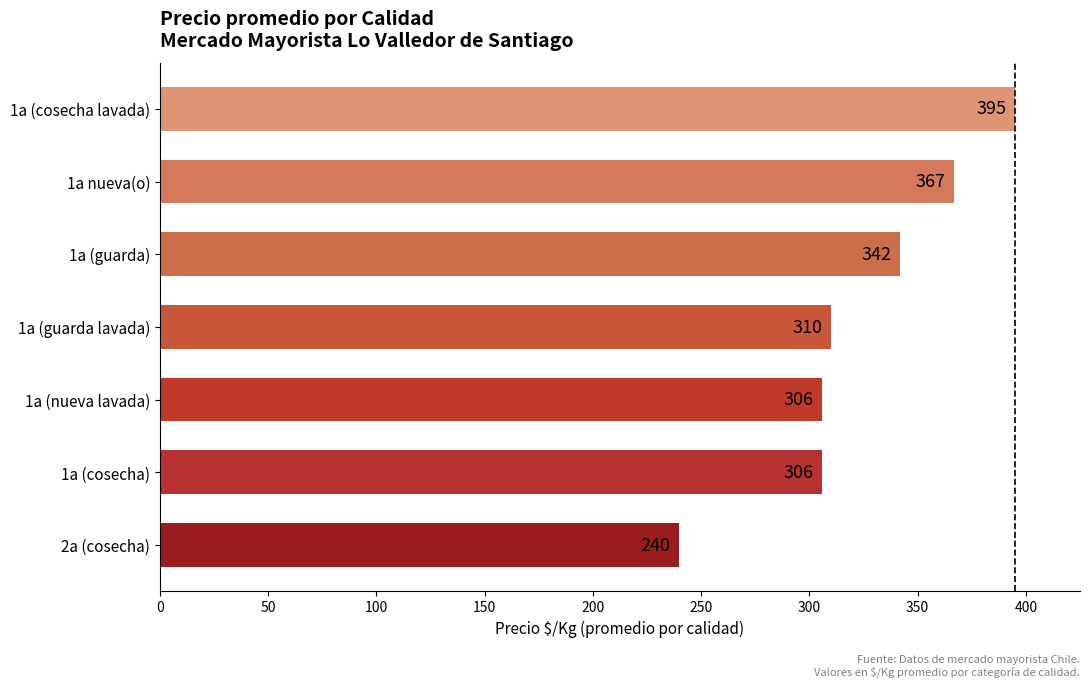

Are the bars grouped side by side (vs. stacked)?

No